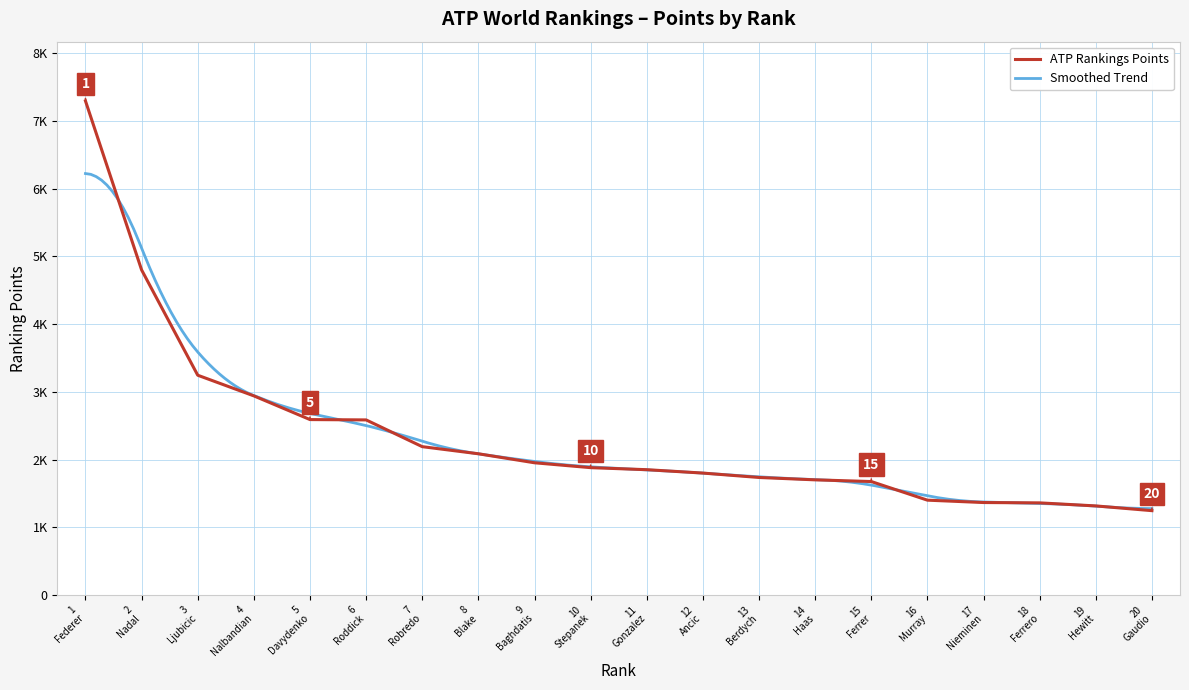

Is it true that the value at 9 Baghdatis is 1952?

True